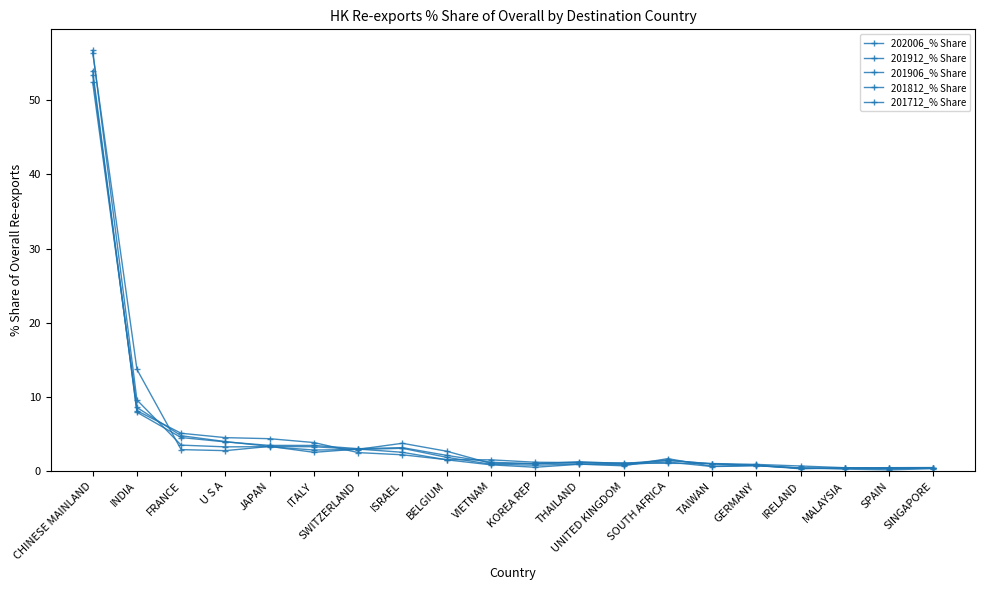

Does the chart have visible grid lines?

No